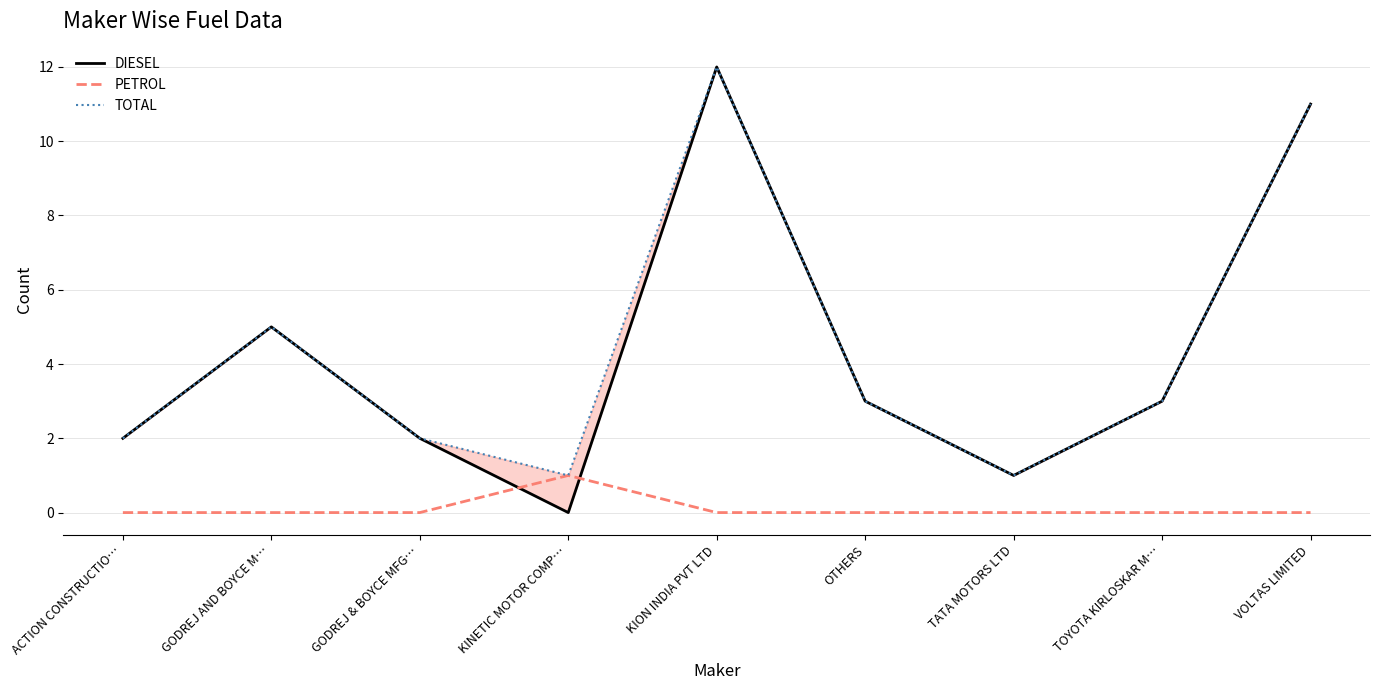

Reading left to right, transcribe all the data shown in this chart.

DIESEL: ACTION CONSTRUCTIO…=2	GODREJ AND BOYCE M…=5	GODREJ & BOYCE MFG…=2	KINETIC MOTOR COMP…=0	KION INDIA PVT LTD=12	OTHERS=3	TATA MOTORS LTD=1	TOYOTA KIRLOSKAR M…=3	VOLTAS LIMITED=11
PETROL: ACTION CONSTRUCTIO…=0	GODREJ AND BOYCE M…=0	GODREJ & BOYCE MFG…=0	KINETIC MOTOR COMP…=1	KION INDIA PVT LTD=0	OTHERS=0	TATA MOTORS LTD=0	TOYOTA KIRLOSKAR M…=0	VOLTAS LIMITED=0
TOTAL: ACTION CONSTRUCTIO…=2	GODREJ AND BOYCE M…=5	GODREJ & BOYCE MFG…=2	KINETIC MOTOR COMP…=1	KION INDIA PVT LTD=12	OTHERS=3	TATA MOTORS LTD=1	TOYOTA KIRLOSKAR M…=3	VOLTAS LIMITED=11